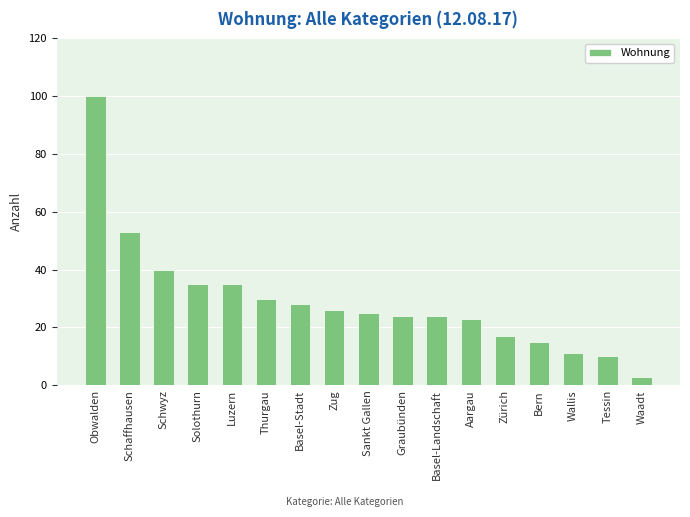

What is the change in value from Sankt Gallen to Tessin?

-15